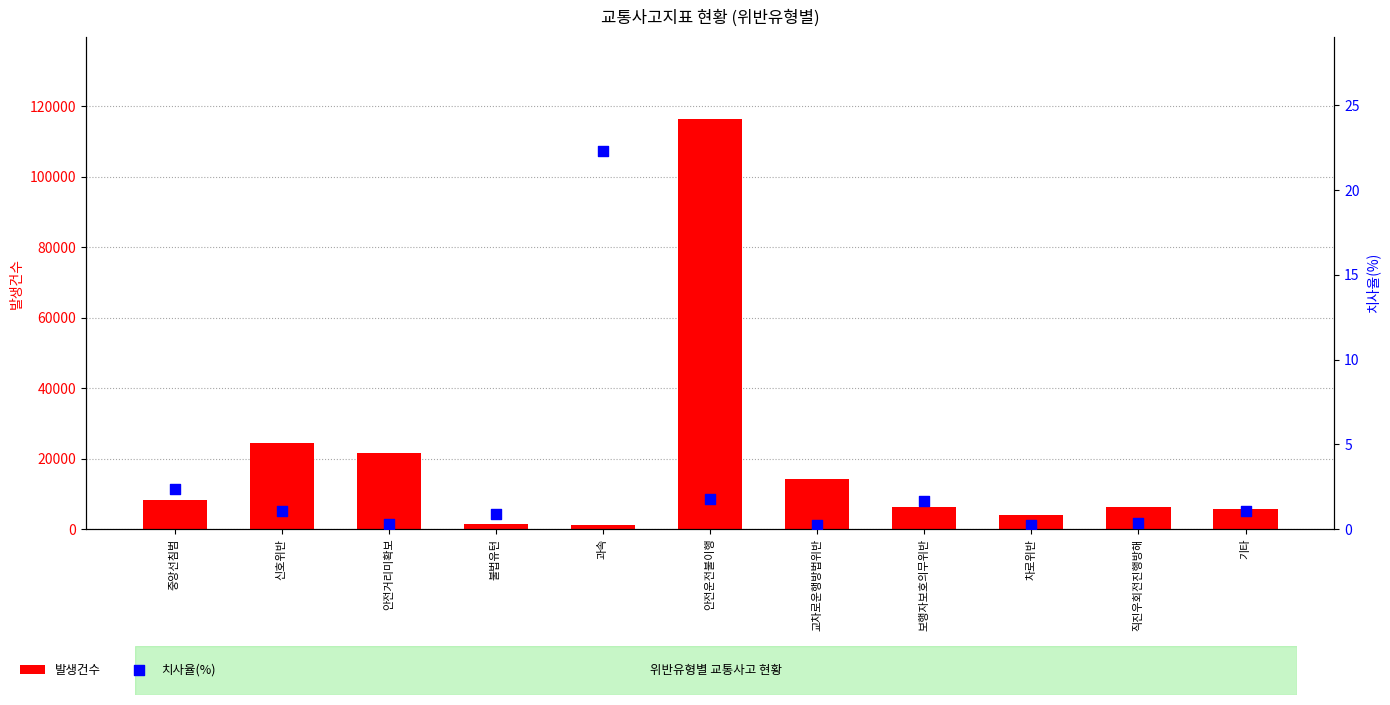

Which series has the largest total across all categories?

발생건수